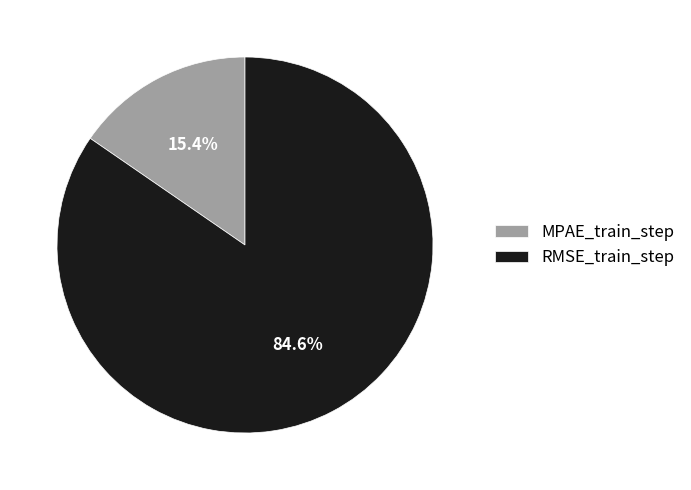

To the nearest percent, what is the combined percentage of RMSE_train_step and MPAE_train_step?

100%